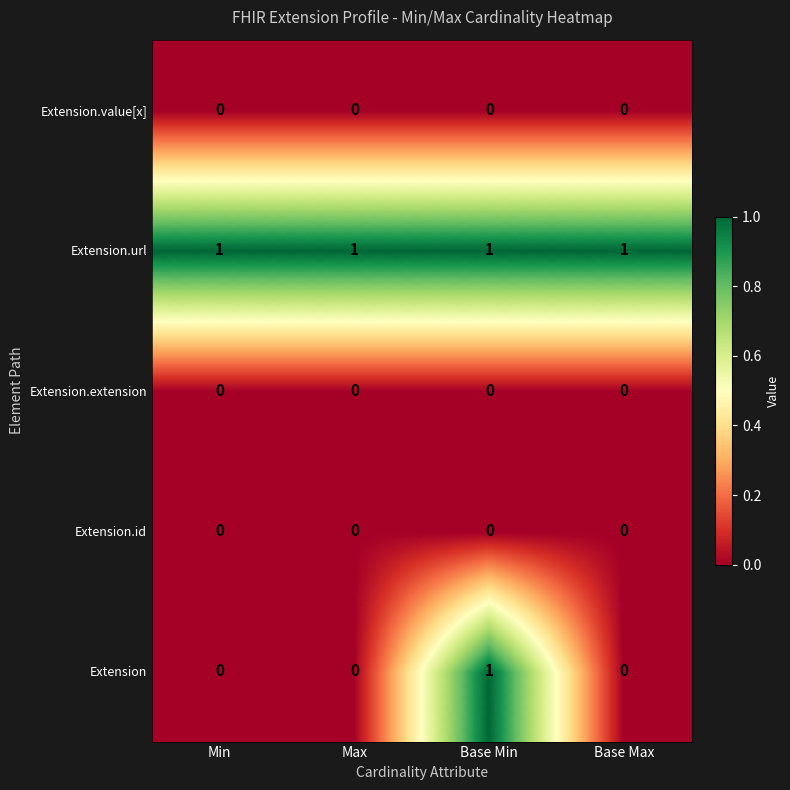

At how many categories does at least one series exceed 0?

4